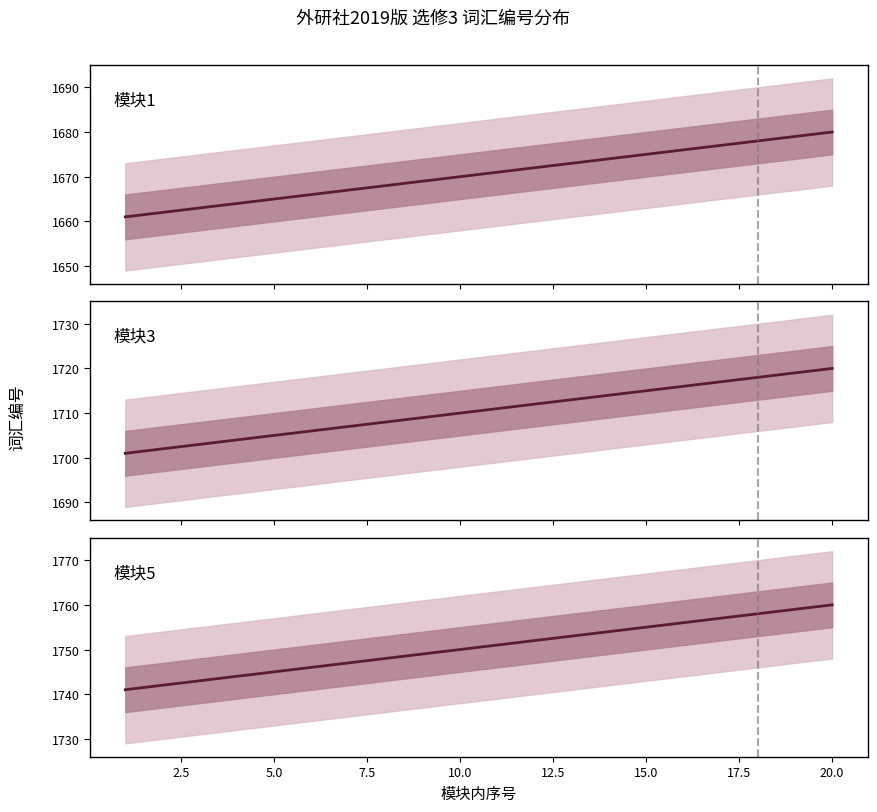

Between 17.5 and 10.0, which is larger?

17.5